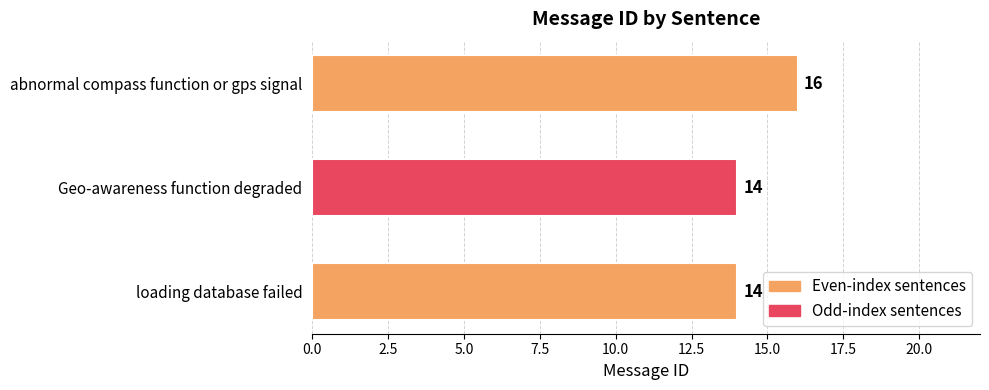

The value at Geo-awareness function degraded is 14. True or false?

True